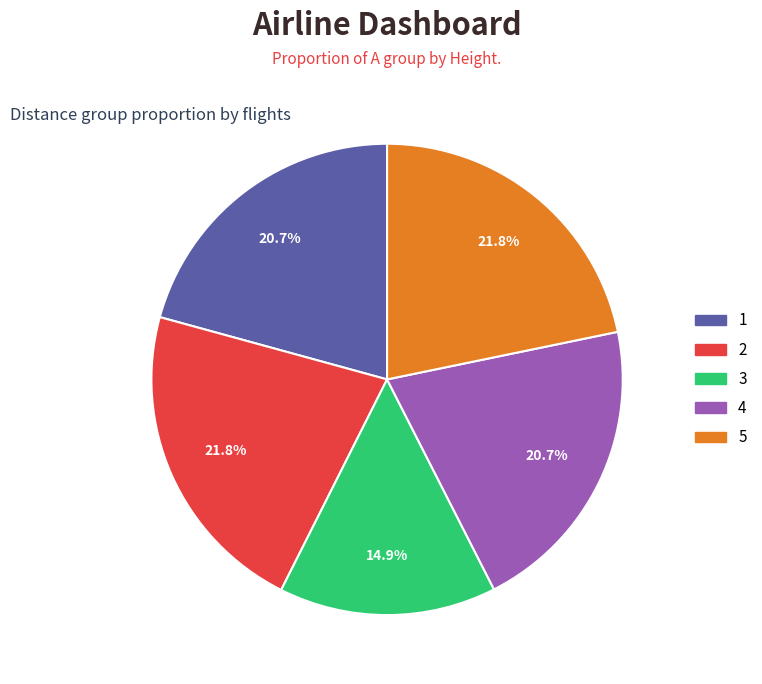

Does 5 account for over 50% of the chart?

No